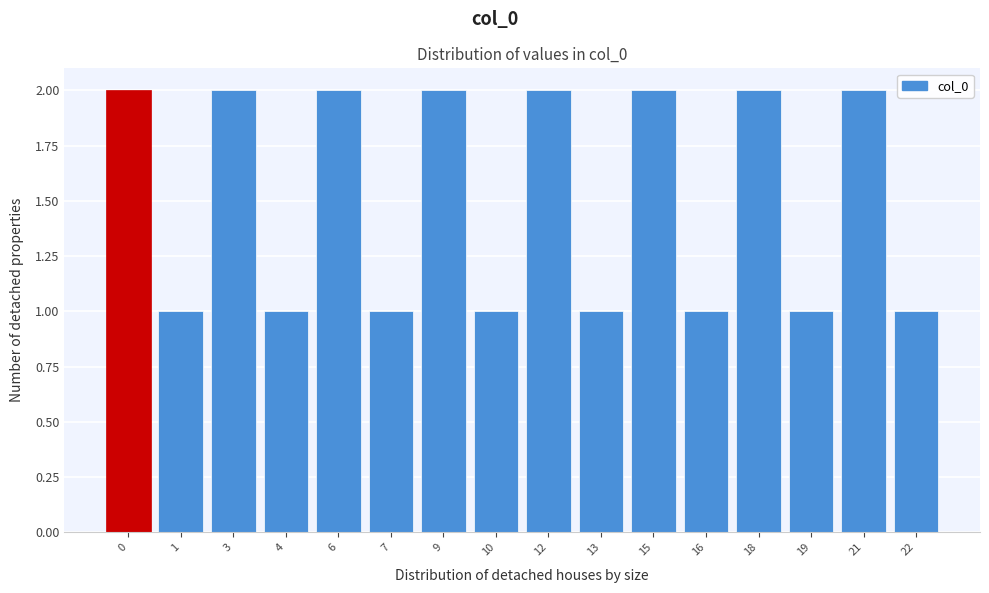

Reading left to right, list all the values displayed in this chart.

0=2	1=1	3=2	4=1	6=2	7=1	9=2	10=1	12=2	13=1	15=2	16=1	18=2	19=1	21=2	22=1